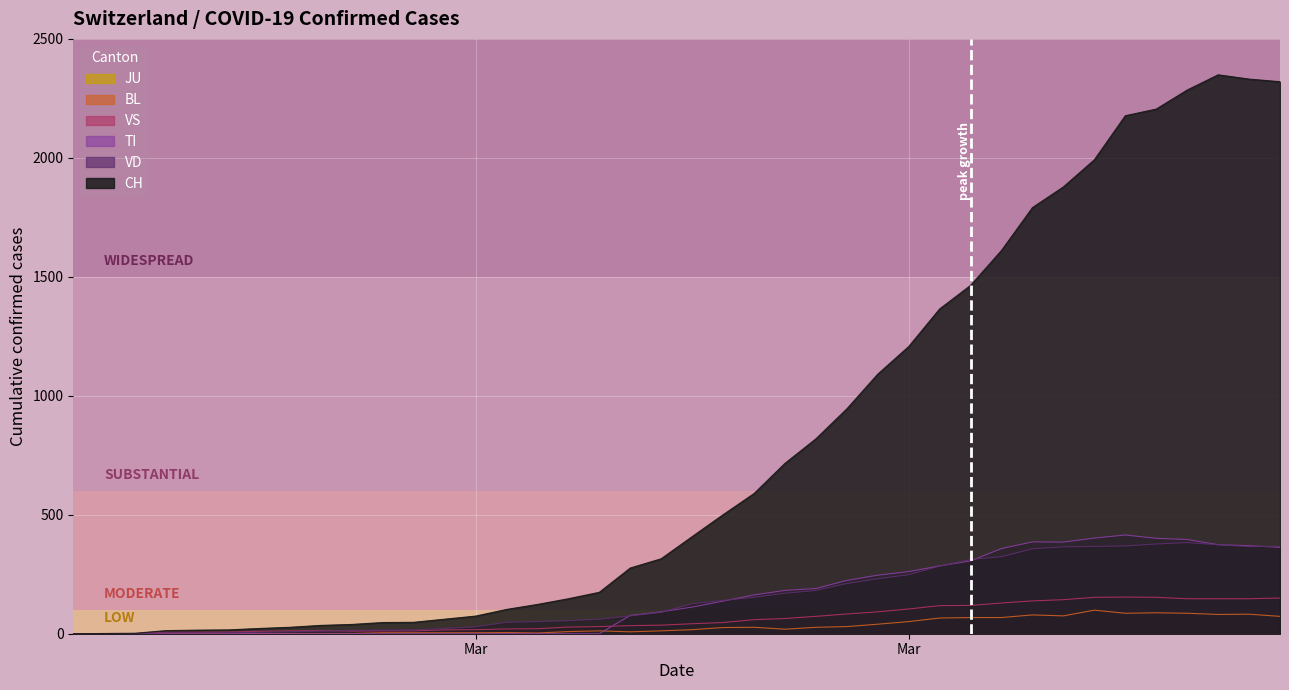

In TI, how many points are higher than both neighbors (excluding endpoints)?

2